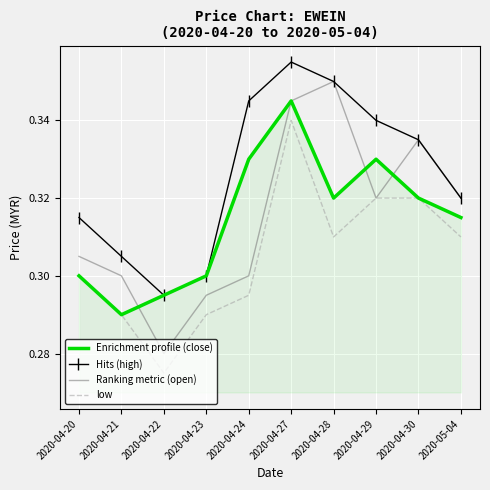

Which series has the largest range (max minus min)?

Ranking metric (open)